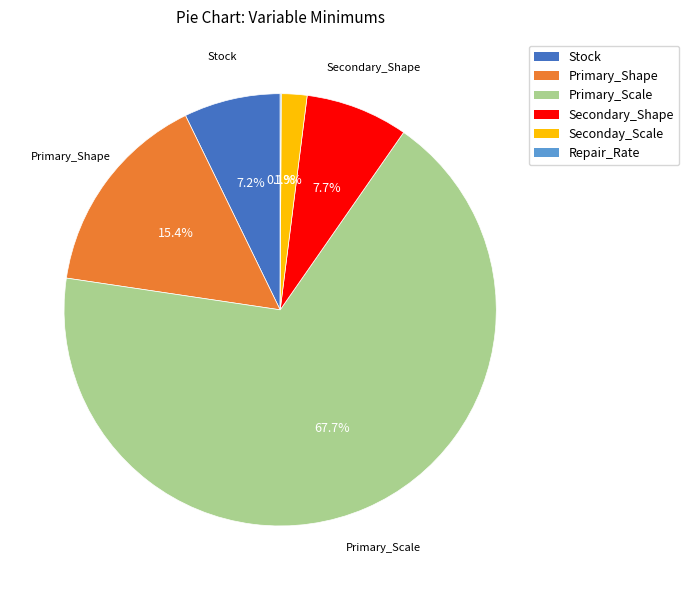

Does any single category account for the majority?

Yes